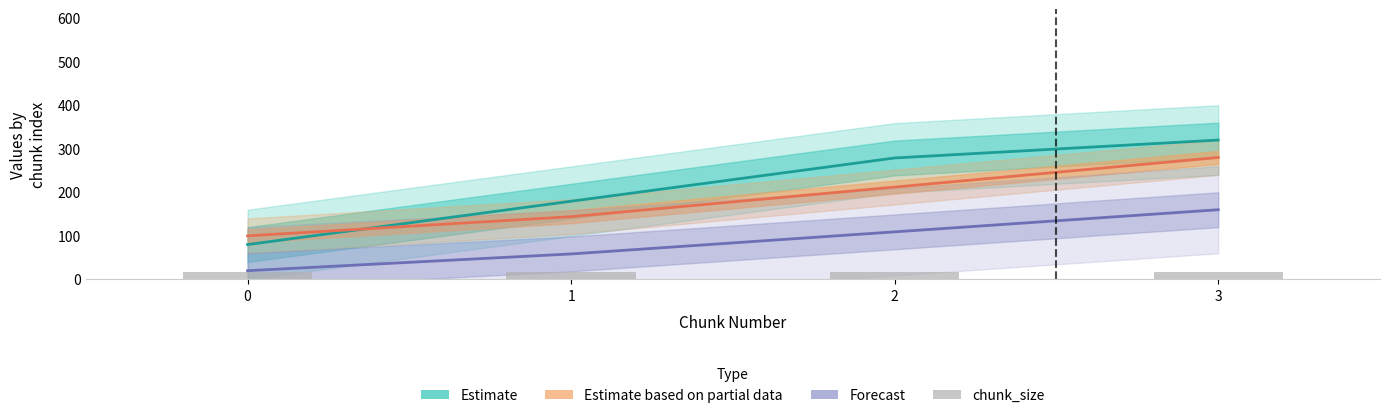

What is the approximate value of chunk_size (raw) at 1?

17.5